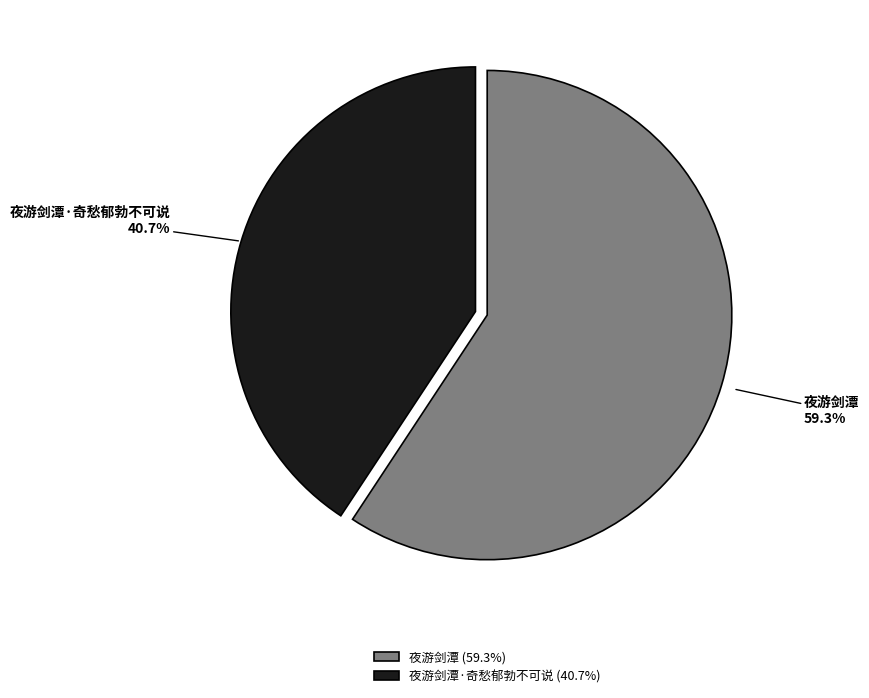

What is the smallest slice in the pie chart?

夜游剑潭·奇愁郁勃不可说